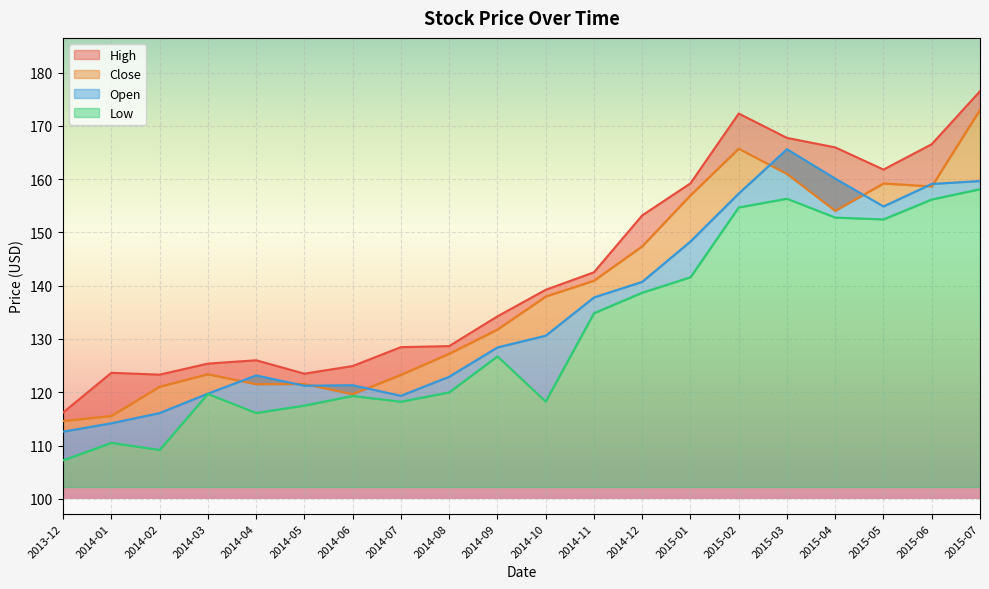

The Low series shows 38.8 at 2015-05. True or false?

False